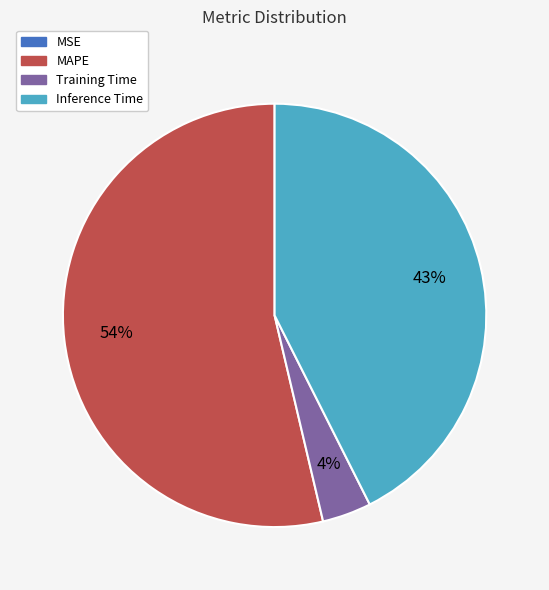

Which slice is the largest?

MAPE